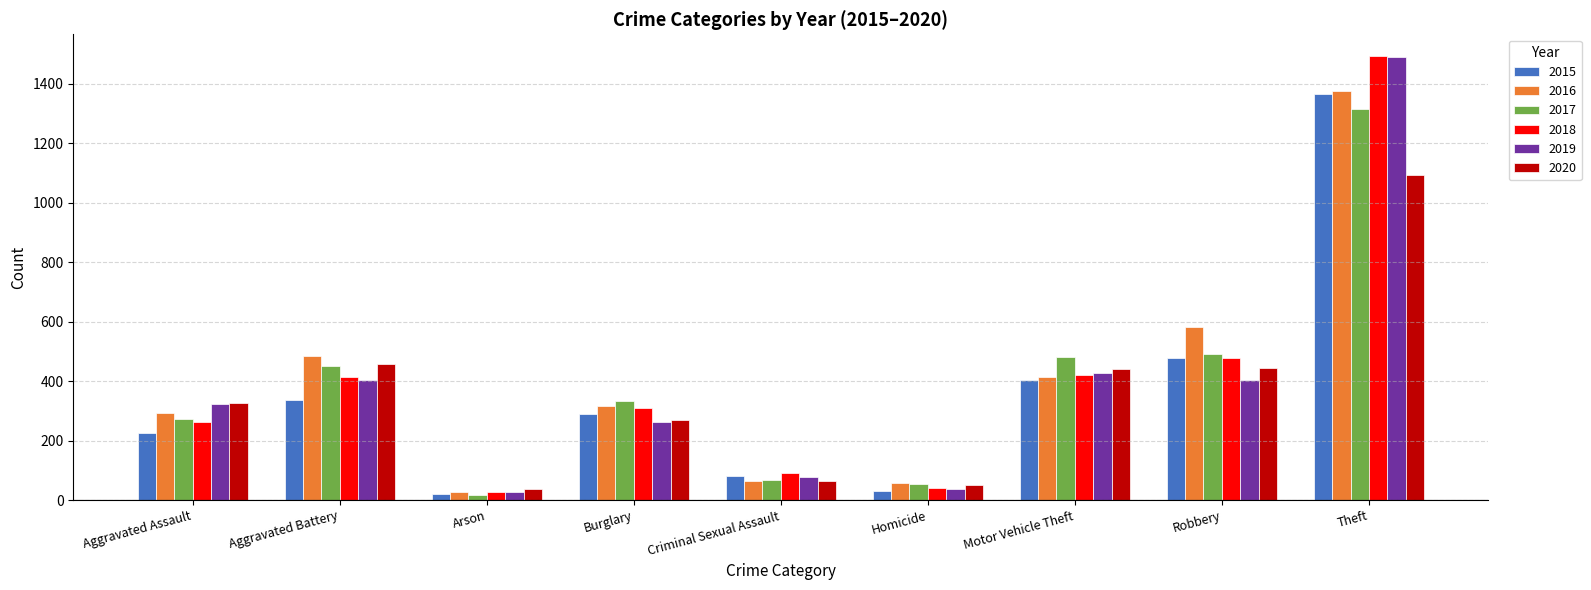

Which label corresponds to the largest value in the chart?

Theft